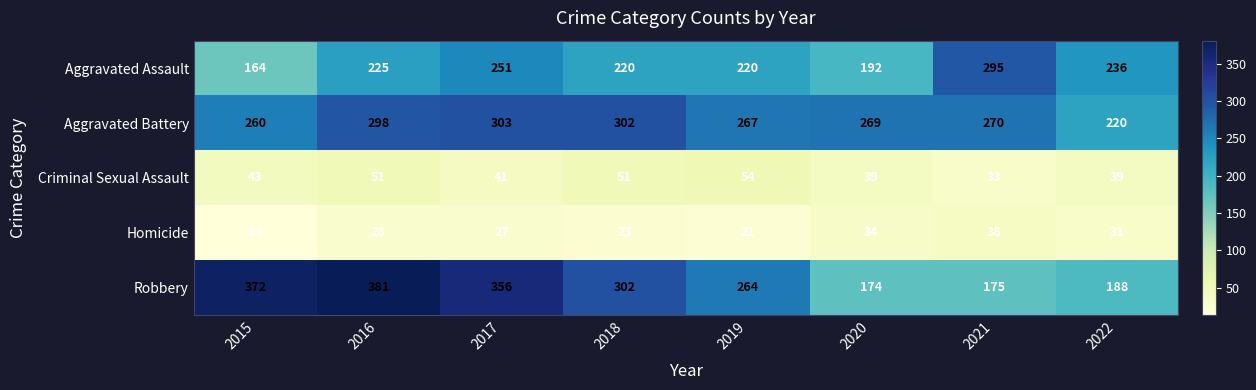

Which series changed the most between 2015 and 2022?

Robbery